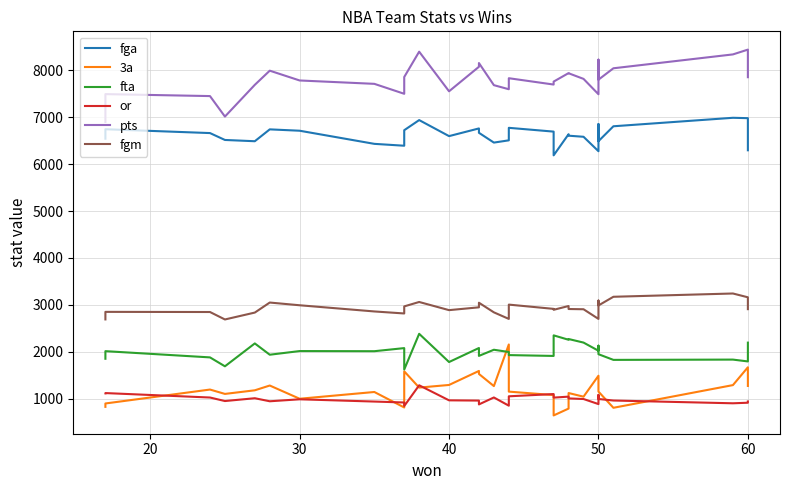

Is the value of pts at 20 greater than the value of fga at 10?

Yes